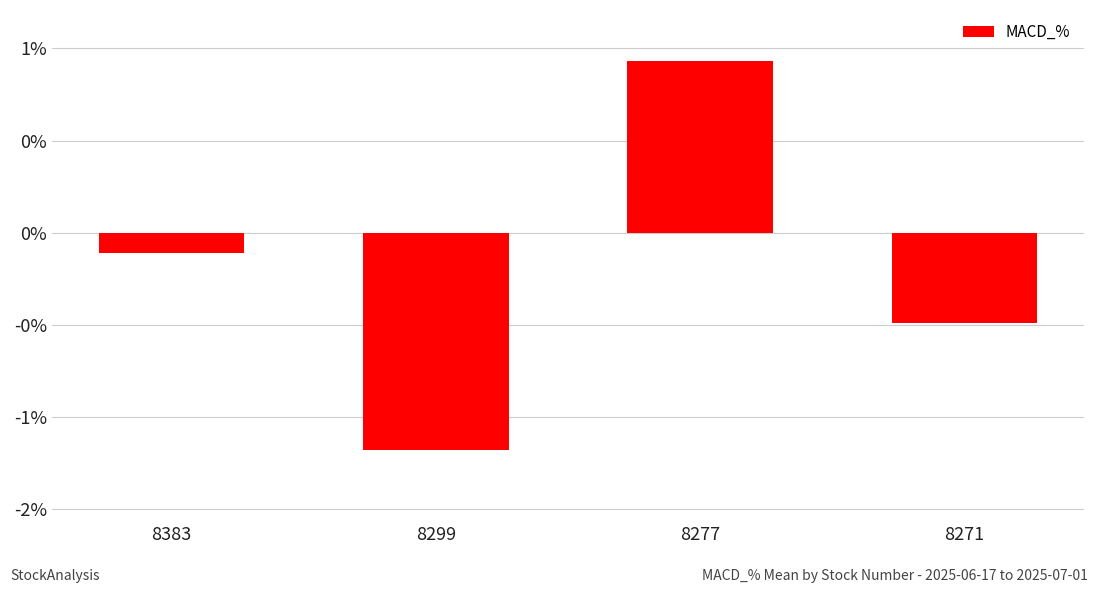

What is the value of the 1st bar from the left?

-0.1